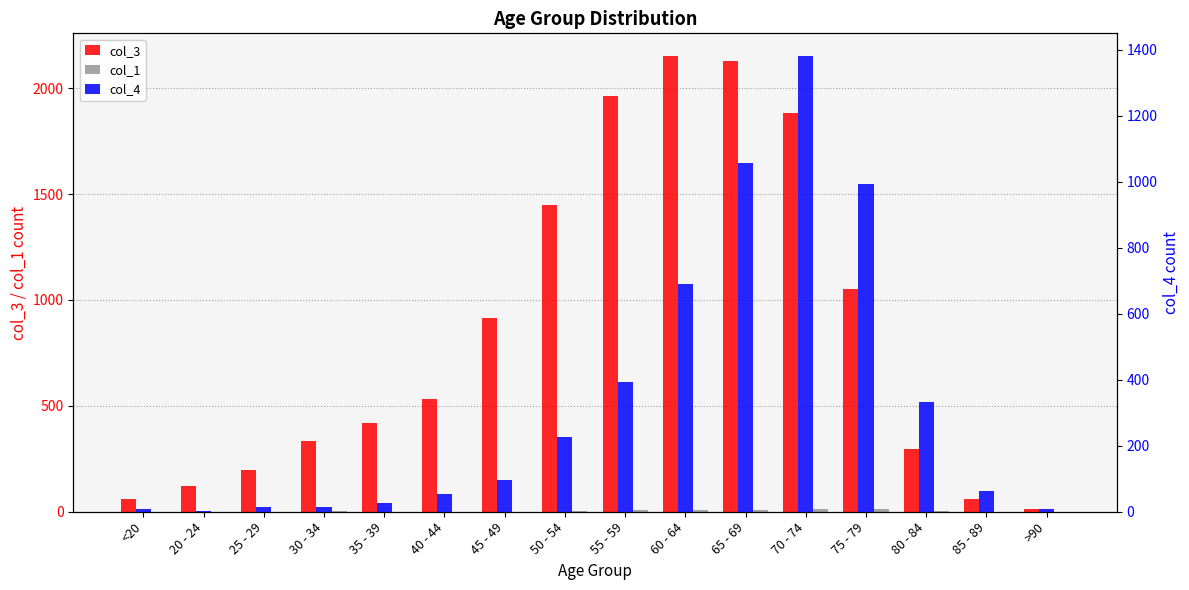

At which label does col_4 first exceed 97?

50 - 54